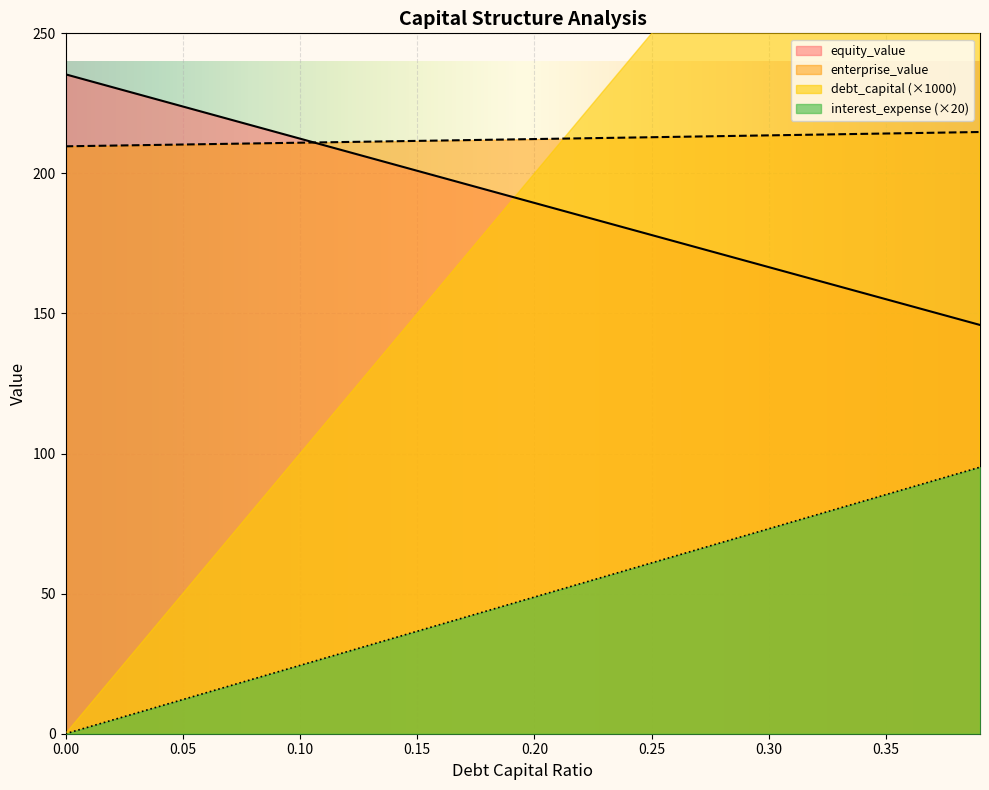

The enterprise_value series shows 312.7 at 0.00. True or false?

False